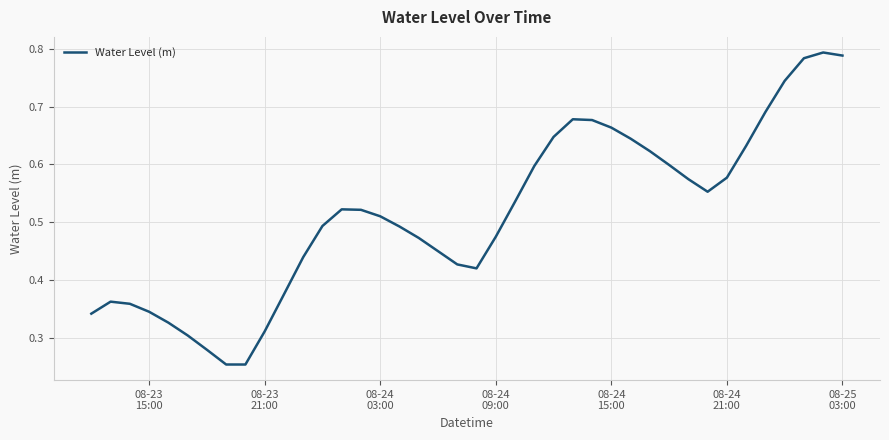

How many lines are shown in the chart?

1